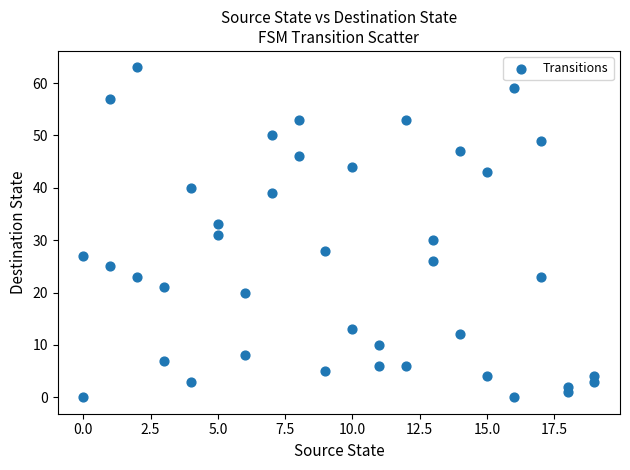

What is the range of Y values (max minus min)?

63